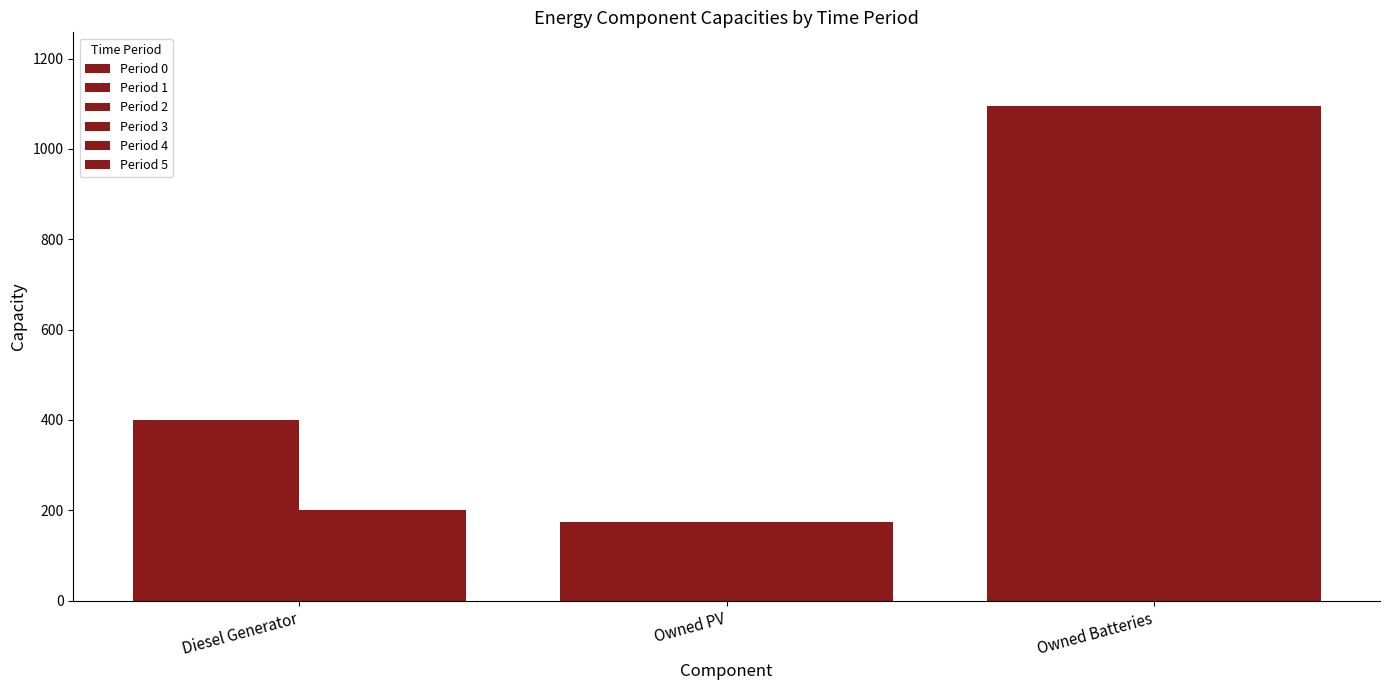

What is the minimum value shown in the chart?

175